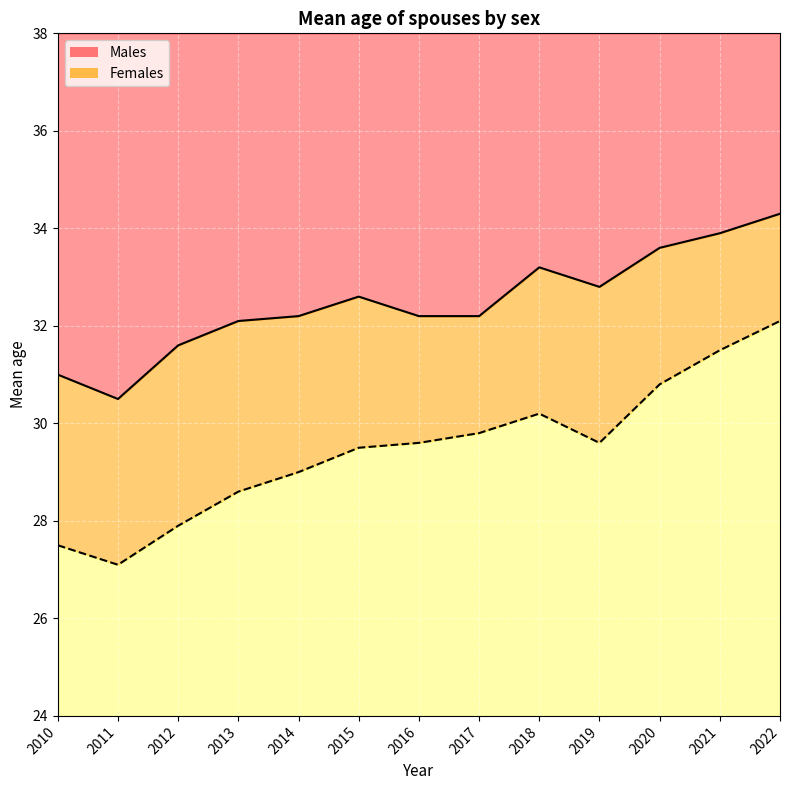

At which label is Males closest to 32?

2013